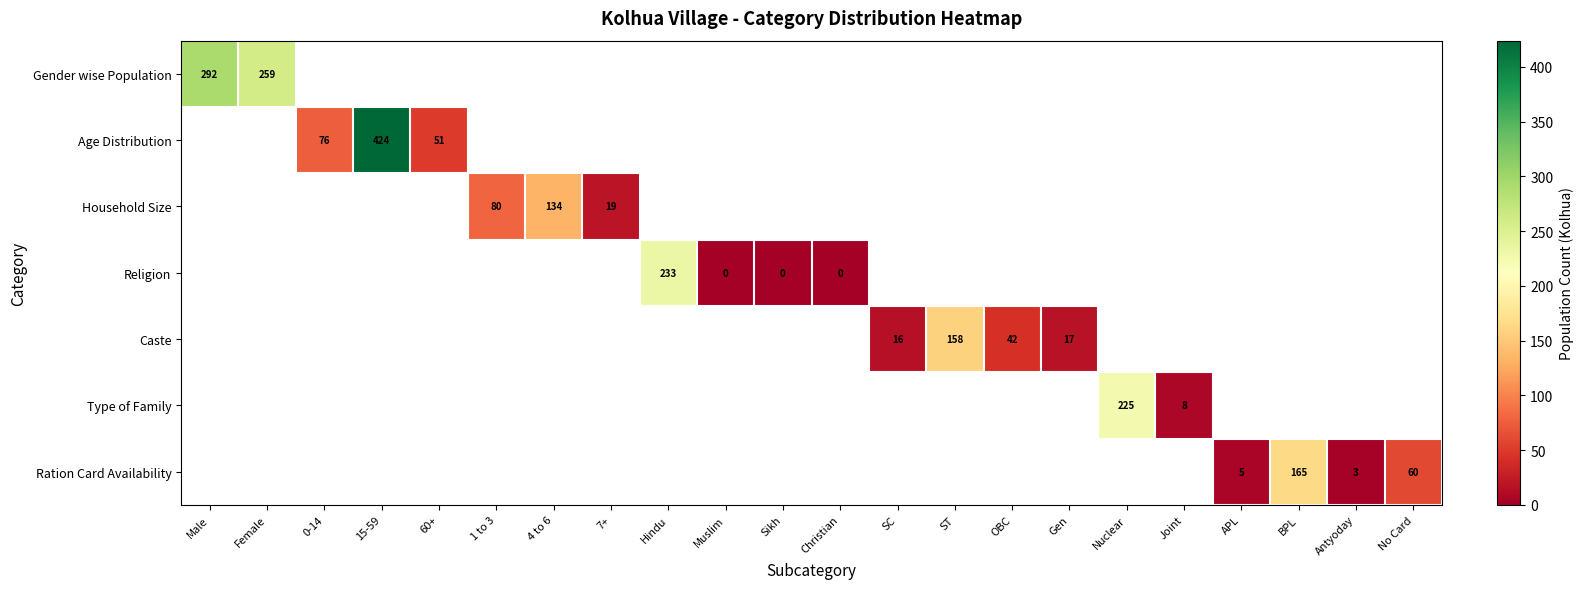

Is it true that Caste equals 16 at SC?

True